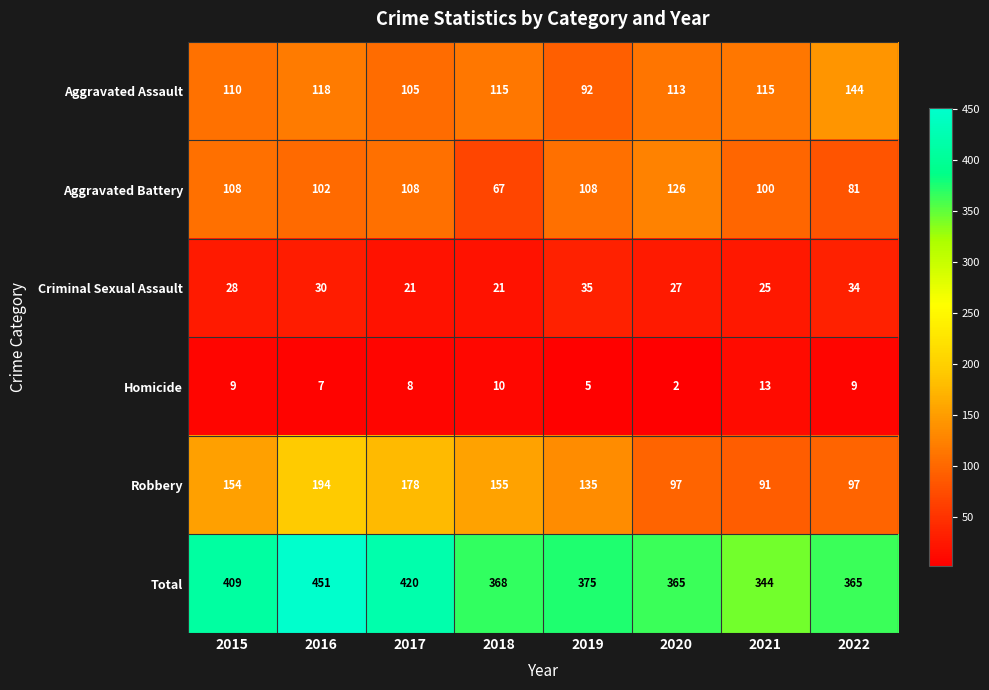

Rank the series at 2016 from lowest to highest value.

Homicide, Criminal Sexual Assault, Aggravated Battery, Aggravated Assault, Robbery, Total